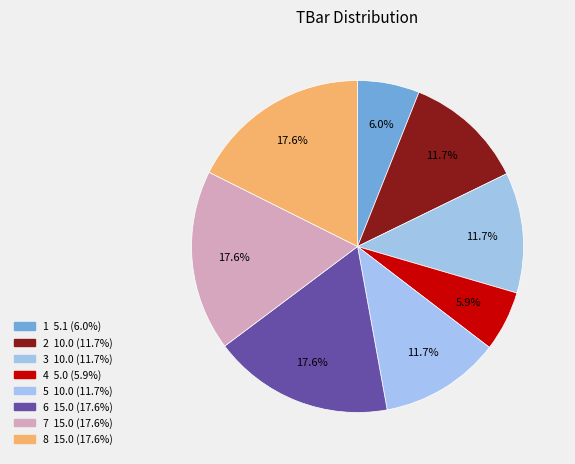

The 2 slice represents 22% of the pie. True or false?

False